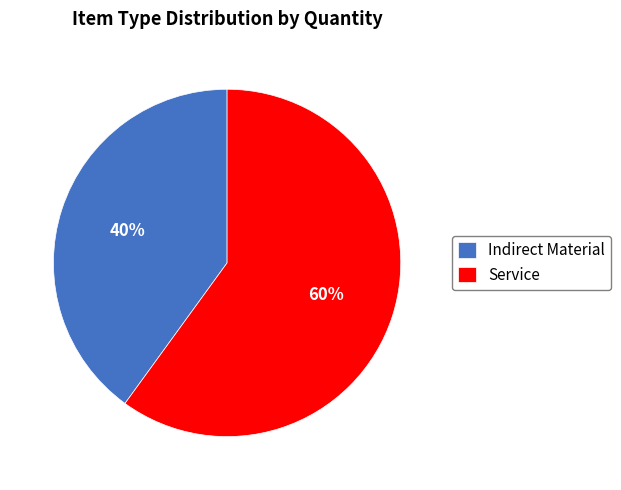

Is it true that Indirect Material is 51% of the pie?

False